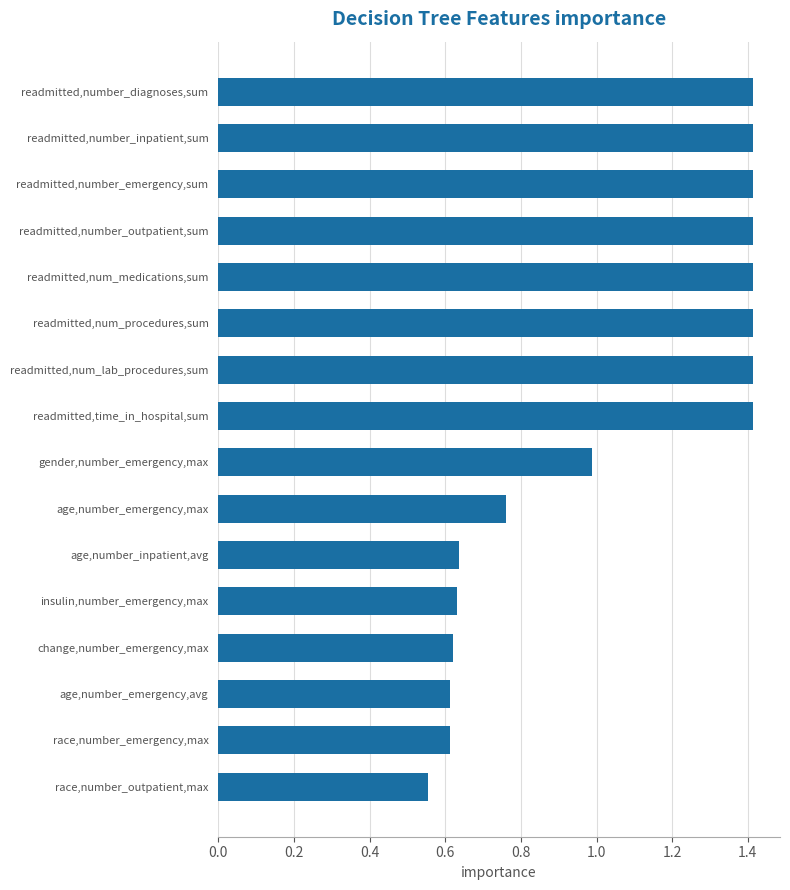

How many data points does each series have?

16